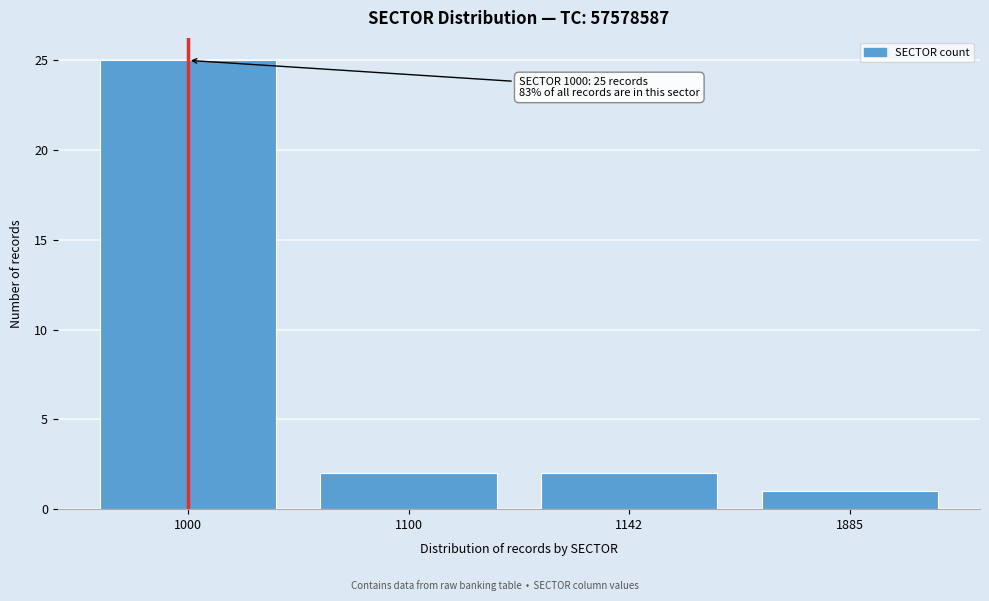

Reading right to left, transcribe all the data shown in this chart.

1	2	2	25